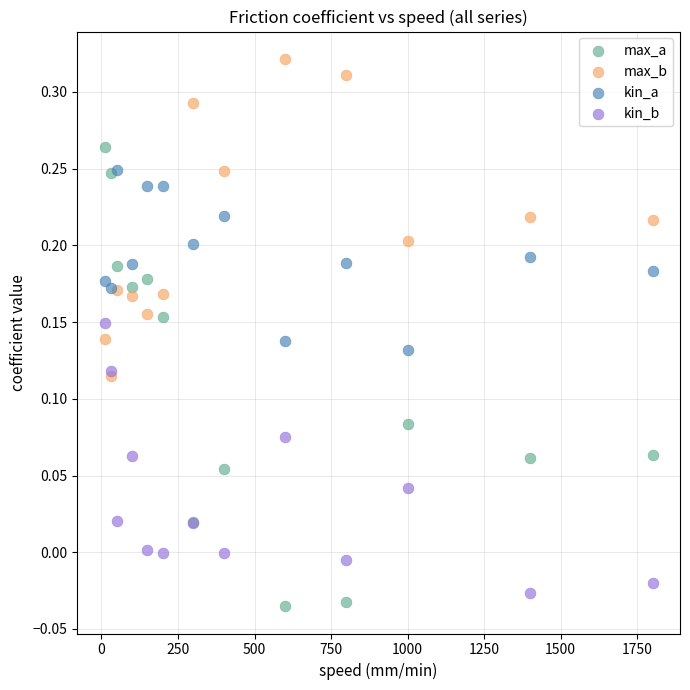

Which series has the largest Y range (max minus min)?

max_a